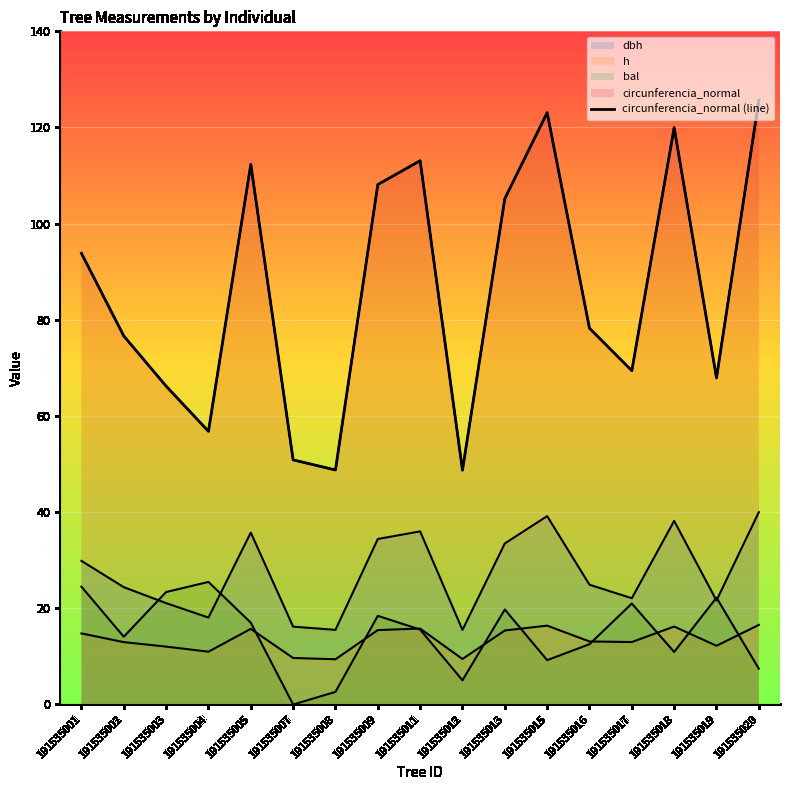

How many data points in h are above 13?

9